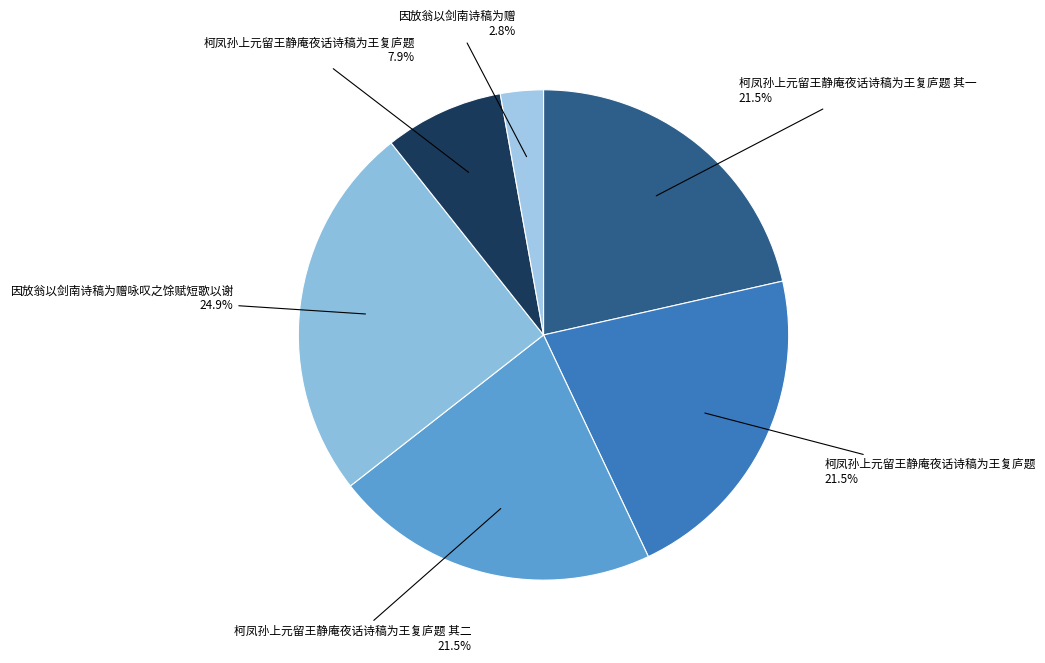

What is the largest slice in the pie chart?

因放翁以剑南诗稿为赠咏叹之馀赋短歌以谢